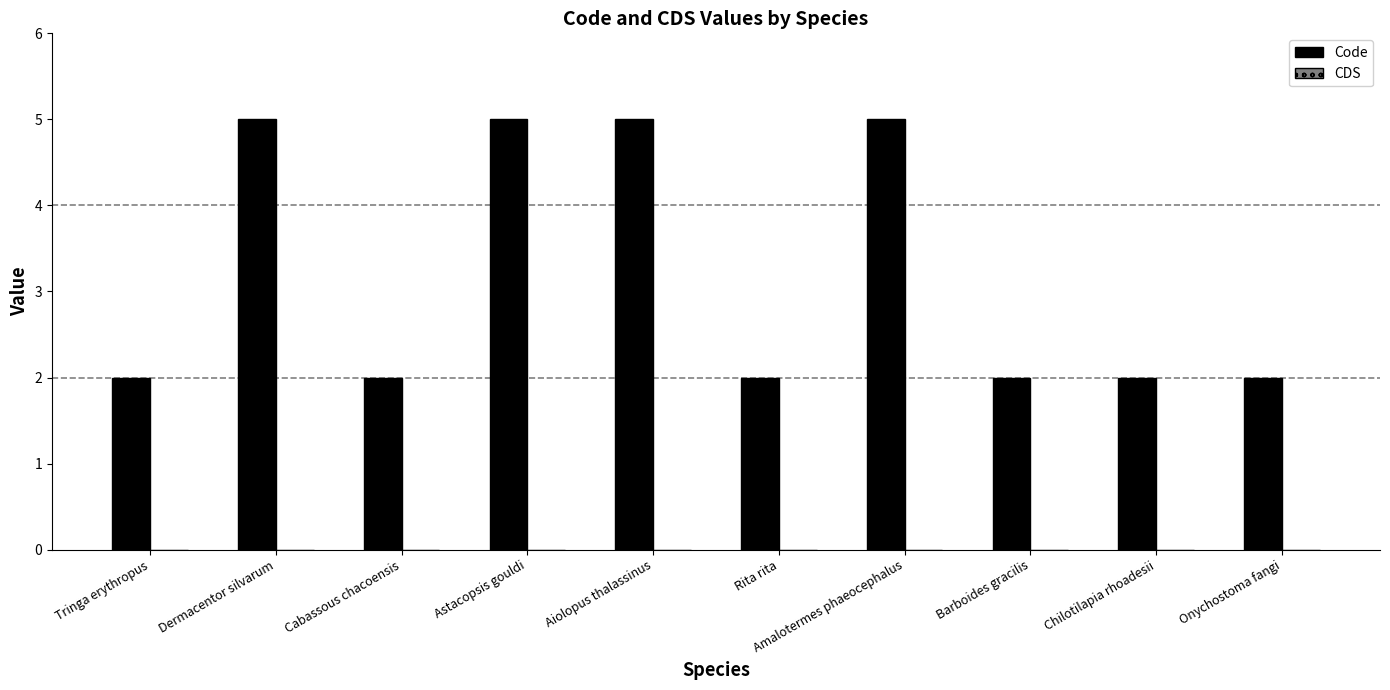

Between Tringa erythropus and Dermacentor silvarum, which is larger?

Dermacentor silvarum